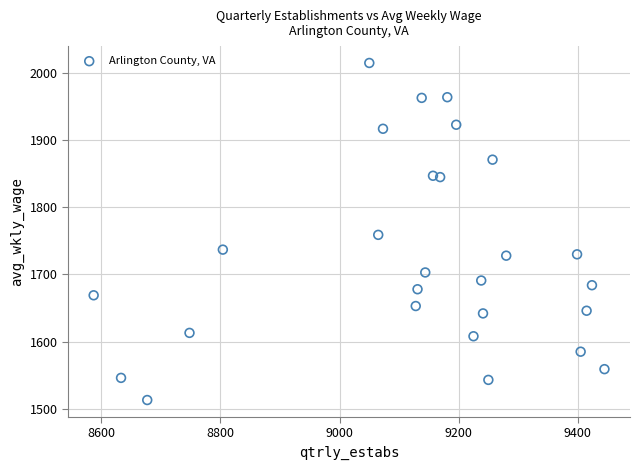

What is the range of X values (max minus min)?

858